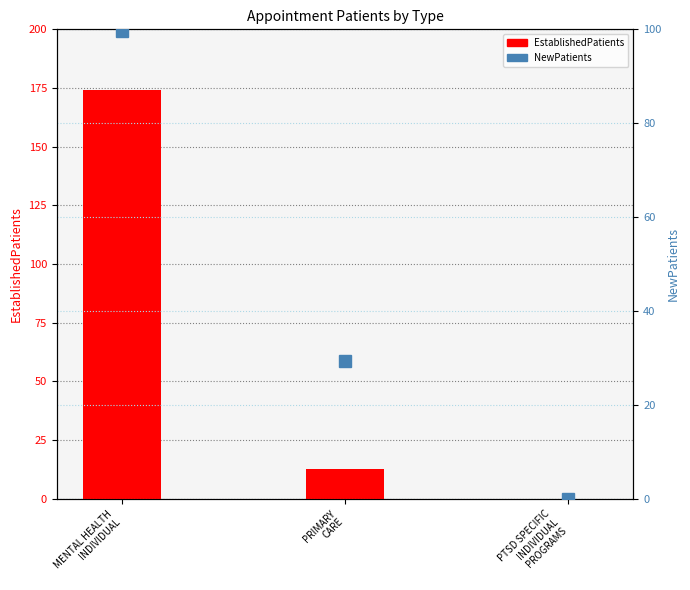

The EstablishedPatients series shows 174.3 at MENTAL HEALTH
INDIVIDUAL. True or false?

True